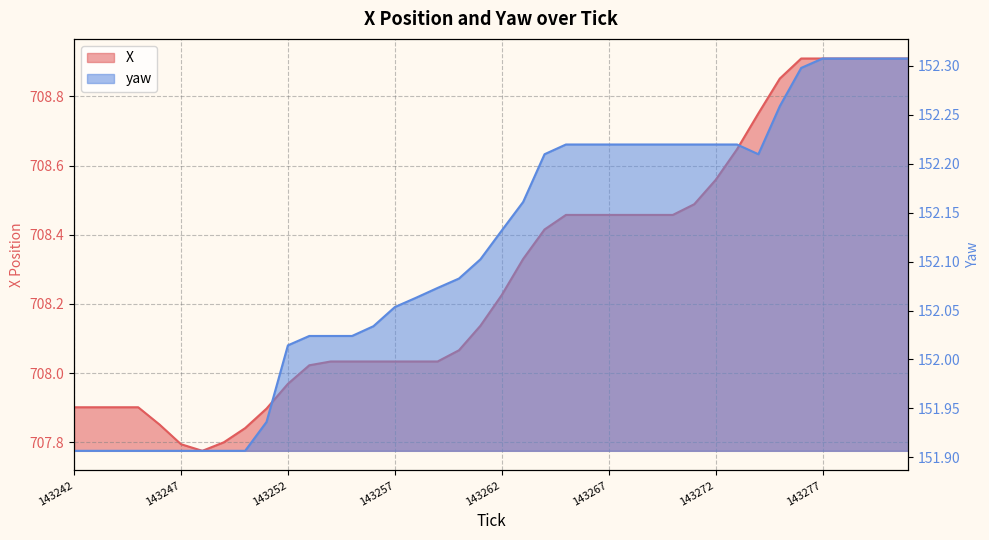

Which category has the lowest value in the yaw series?

143242